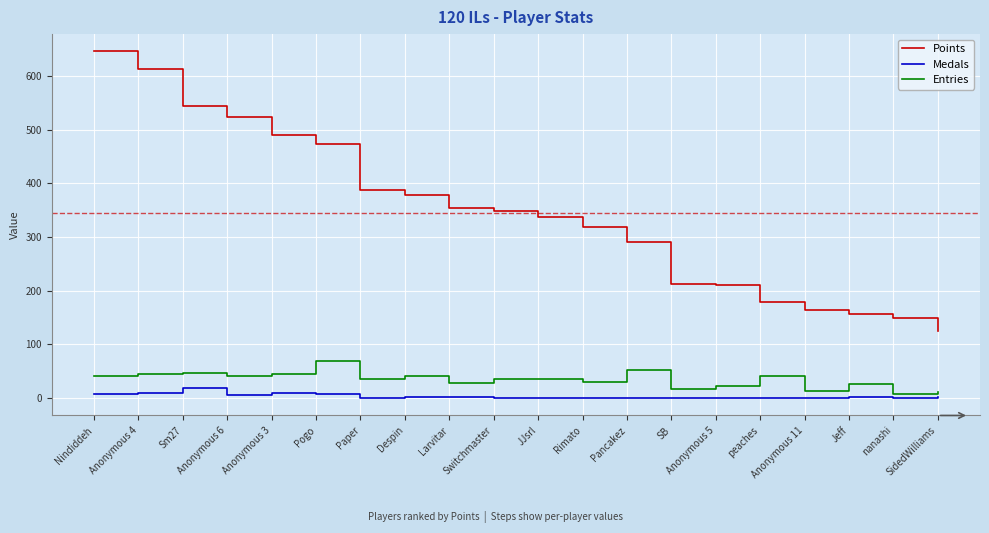

True or false: Points and Medals intersect in this chart.

False